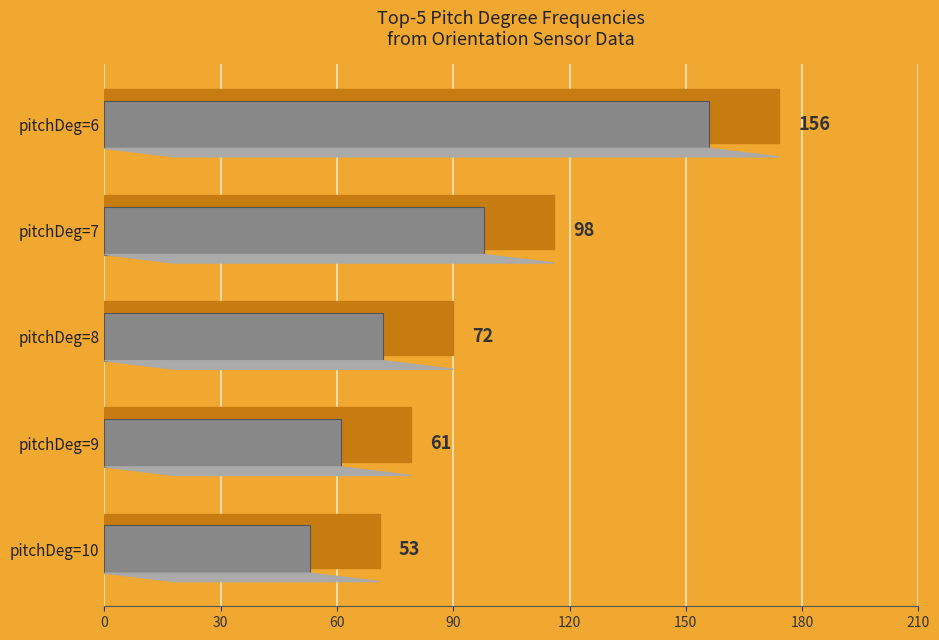

What is the change in value from pitchDeg=7 to pitchDeg=10?

-45